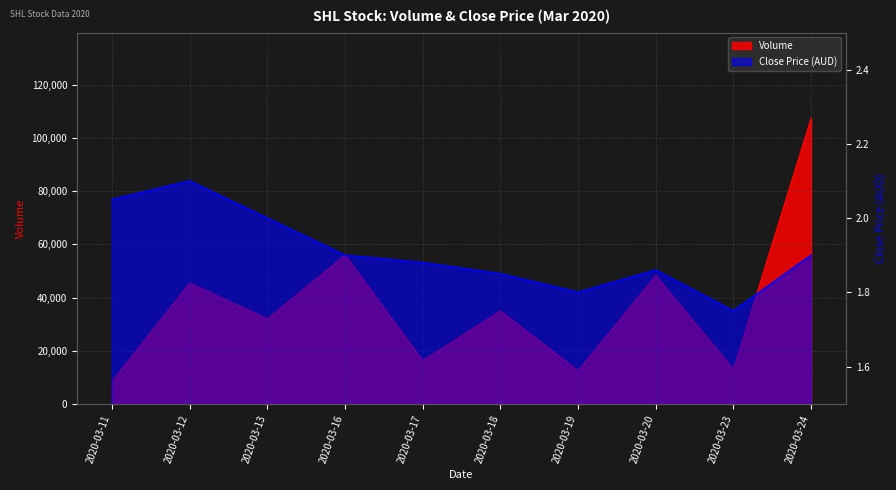

What is the spread (max minus min) of values at 2020-03-12?

45497.9